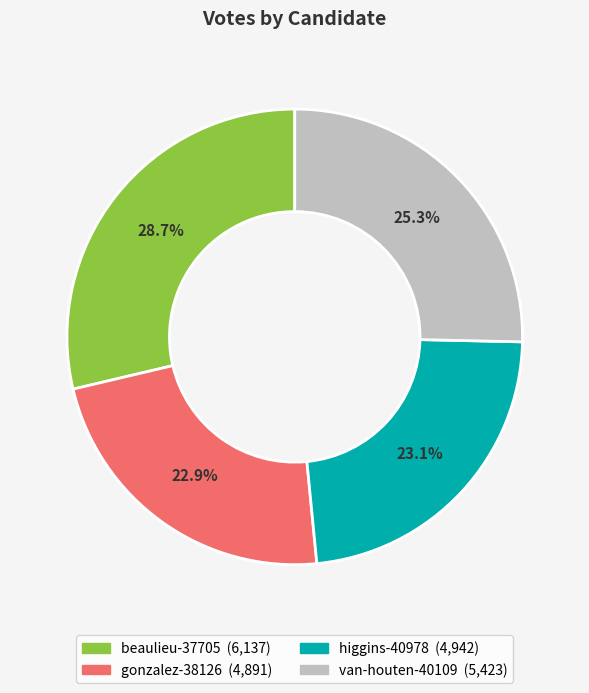

True or false: beaulieu-37705 accounts for 29% of the total.

True